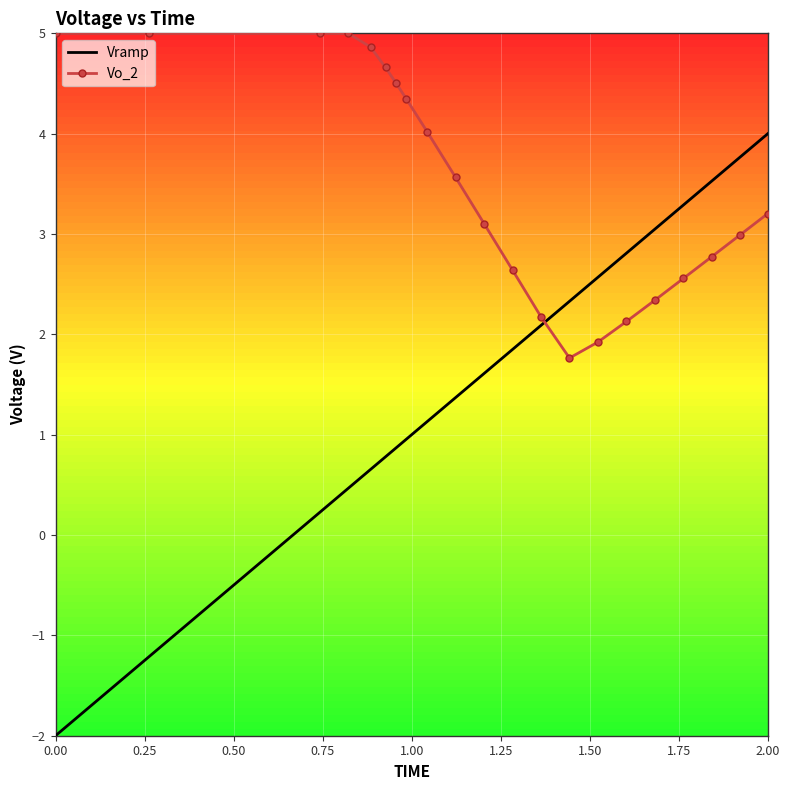

True or false: Vo_2 and Vramp intersect in this chart.

True